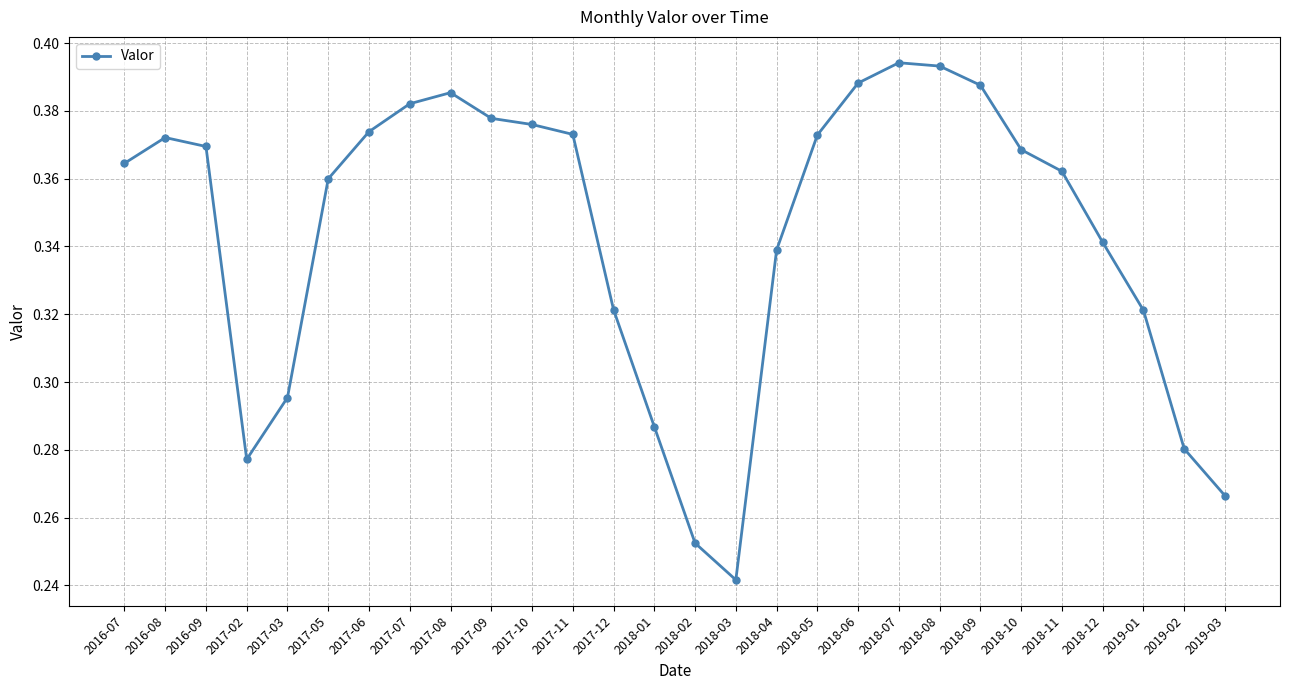

Which category has the lowest value across all series?

2018-03